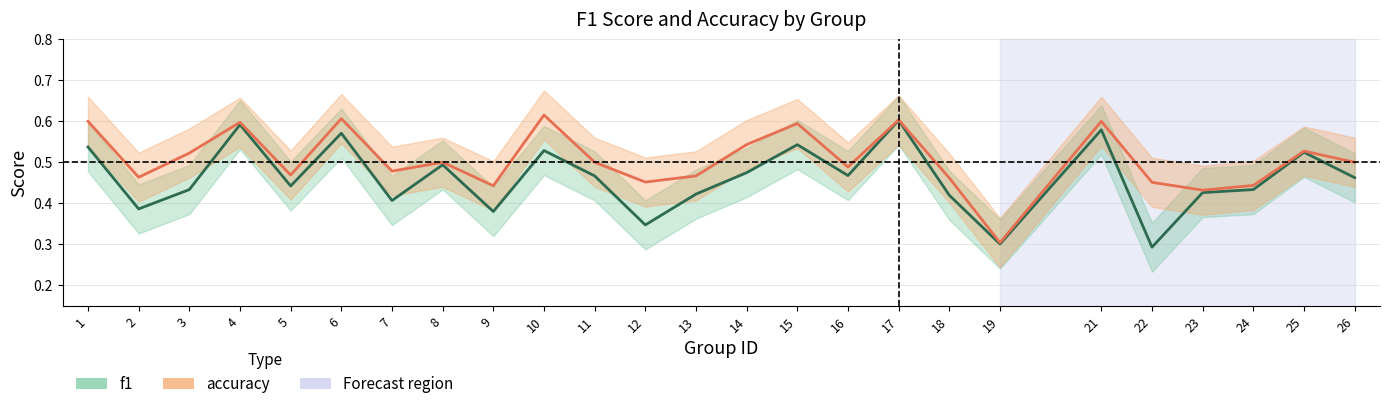

Which series has the widest spread of values?

accuracy